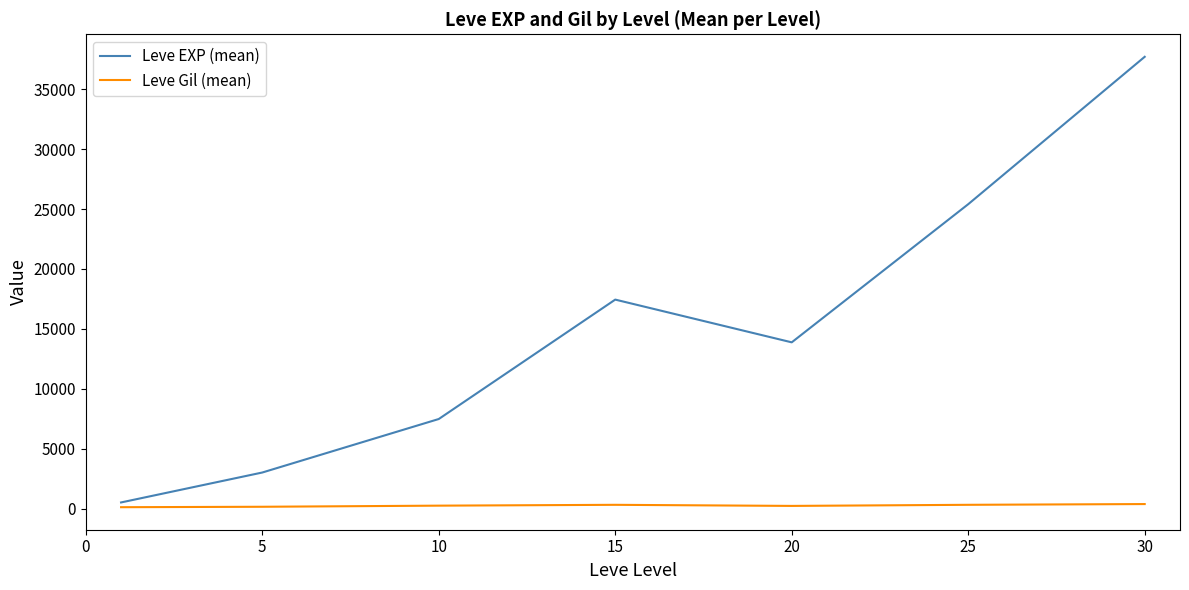

Which series has the largest total across all categories?

Leve EXP (mean)